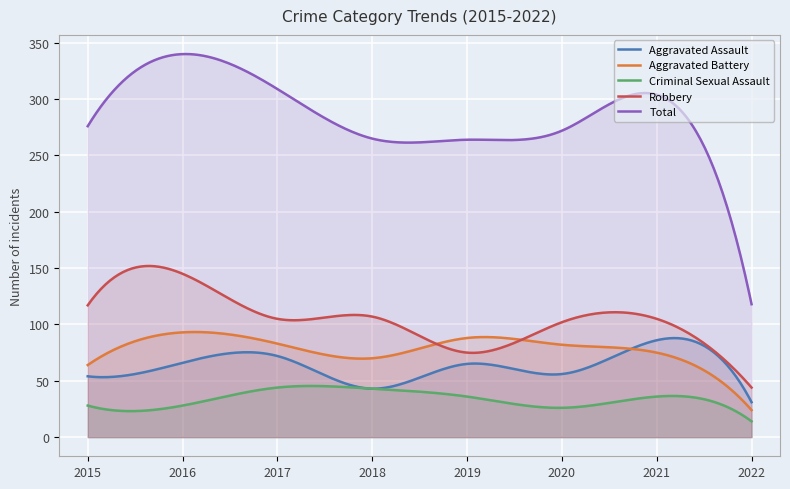

How many categories are shown in the chart?

300